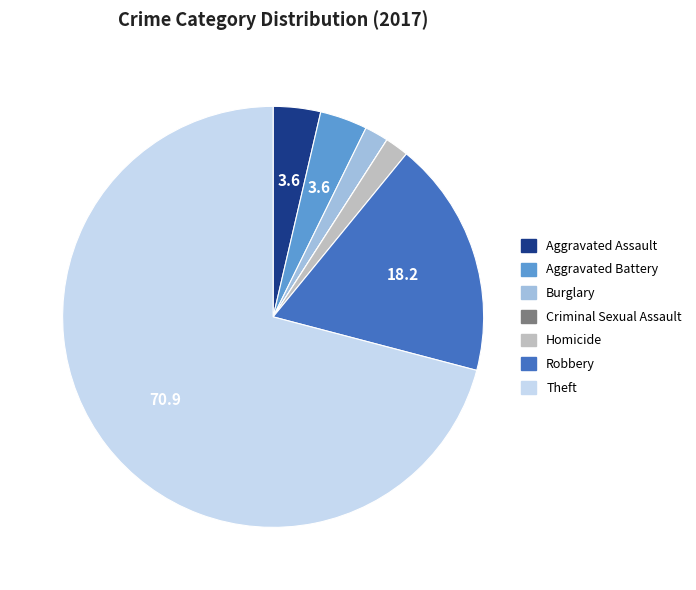

Do Robbery and Aggravated Battery together represent more than half of the pie?

No